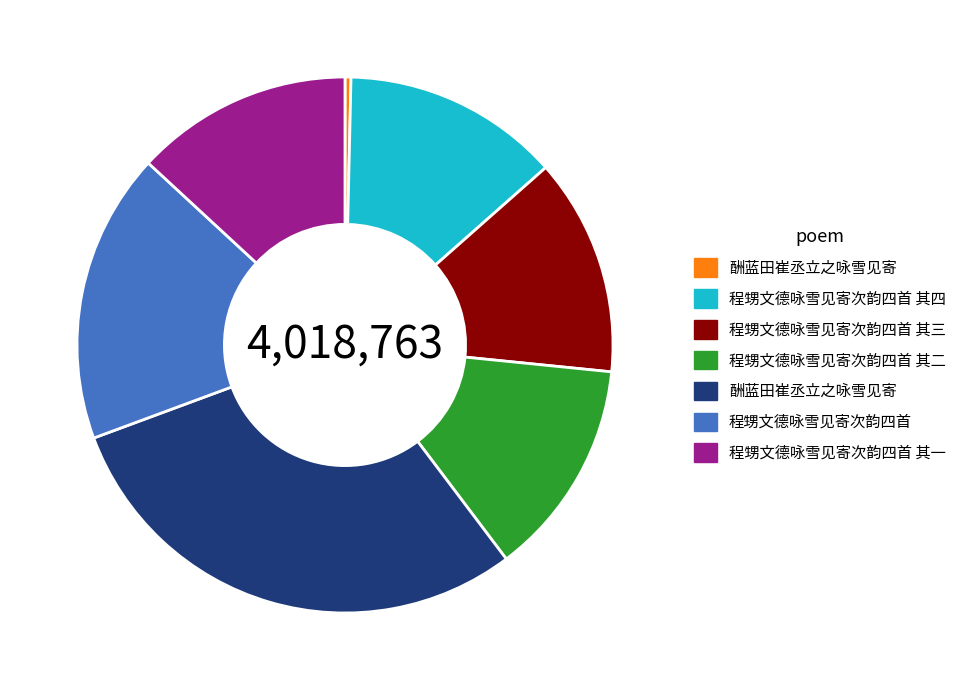

Count the number of slices in the pie.

7